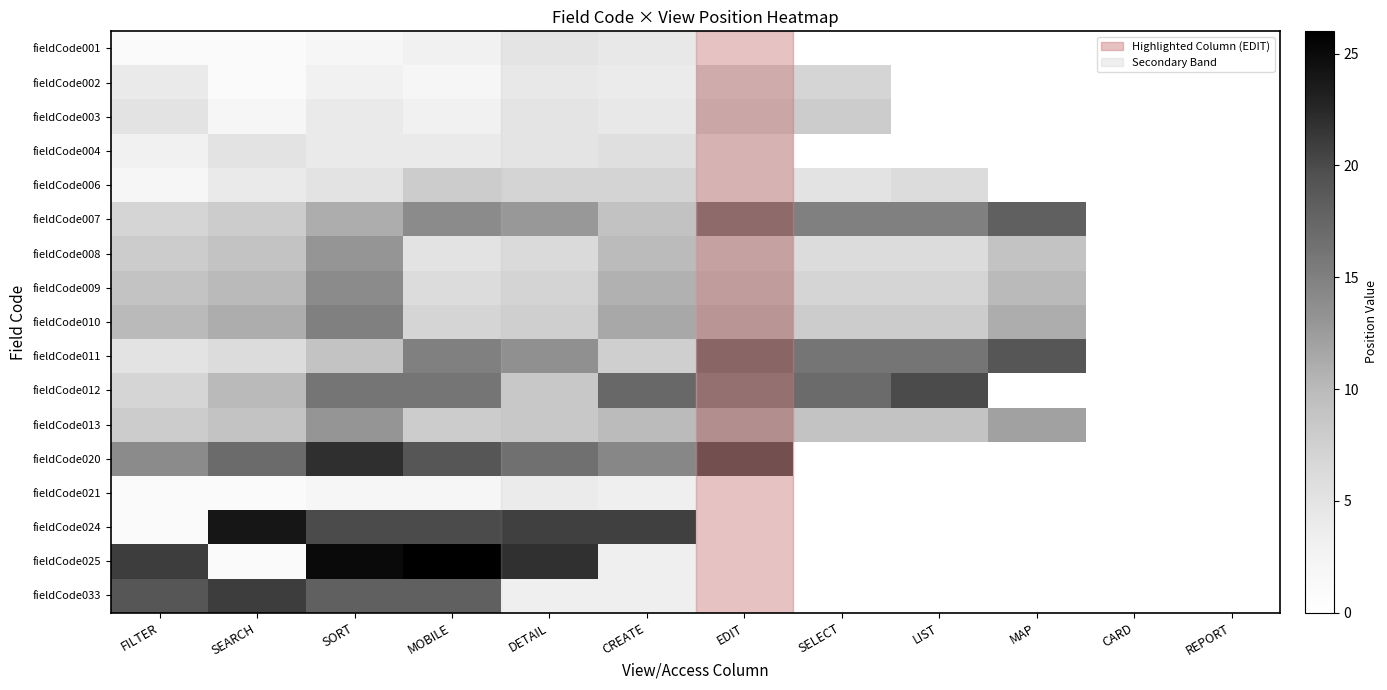

Reading right to left, transcribe all the data shown in this chart.

fieldCode001: REPORT=0	CARD=0	MAP=0	LIST=0	SELECT=0	EDIT=0	CREATE=2	DETAIL=3	MOBILE=3	SORT=2	SEARCH=1	FILTER=1
fieldCode002: REPORT=0	CARD=0	MAP=0	LIST=0	SELECT=7	EDIT=7	CREATE=1	DETAIL=2	MOBILE=2	SORT=3	SEARCH=1	FILTER=4
fieldCode003: REPORT=0	CARD=0	MAP=0	LIST=0	SELECT=8	EDIT=8	CREATE=2	DETAIL=3	MOBILE=3	SORT=4	SEARCH=2	FILTER=5
fieldCode004: REPORT=0	CARD=0	MAP=0	LIST=0	SELECT=0	EDIT=5	CREATE=4	DETAIL=3	MOBILE=4	SORT=4	SEARCH=5	FILTER=3
fieldCode006: REPORT=0	CARD=0	MAP=0	LIST=6	SELECT=5	EDIT=5	CREATE=6	DETAIL=6	MOBILE=8	SORT=5	SEARCH=4	FILTER=2
fieldCode007: REPORT=0	CARD=0	MAP=18	LIST=15	SELECT=15	EDIT=18	CREATE=9	DETAIL=14	MOBILE=14	SORT=11	SEARCH=8	FILTER=7
fieldCode008: REPORT=0	CARD=0	MAP=9	LIST=6	SELECT=6	EDIT=9	CREATE=10	DETAIL=5	MOBILE=5	SORT=13	SEARCH=9	FILTER=8
fieldCode009: REPORT=0	CARD=0	MAP=10	LIST=7	SELECT=7	EDIT=10	CREATE=11	DETAIL=6	MOBILE=6	SORT=14	SEARCH=10	FILTER=9
fieldCode010: REPORT=0	CARD=0	MAP=11	LIST=8	SELECT=8	EDIT=11	CREATE=12	DETAIL=7	MOBILE=7	SORT=15	SEARCH=11	FILTER=10
fieldCode011: REPORT=0	CARD=0	MAP=19	LIST=16	SELECT=16	EDIT=19	CREATE=7	DETAIL=15	MOBILE=15	SORT=9	SEARCH=6	FILTER=5
fieldCode012: REPORT=0	CARD=0	MAP=0	LIST=20	SELECT=17	EDIT=17	CREATE=20	DETAIL=8	MOBILE=16	SORT=16	SEARCH=10	FILTER=7
fieldCode013: REPORT=0	CARD=0	MAP=12	LIST=9	SELECT=9	EDIT=12	CREATE=10	DETAIL=8	MOBILE=8	SORT=13	SEARCH=9	FILTER=8
fieldCode020: REPORT=0	CARD=0	MAP=0	LIST=0	SELECT=0	EDIT=22	CREATE=16	DETAIL=19	MOBILE=19	SORT=22	SEARCH=17	FILTER=14
fieldCode021: REPORT=0	CARD=0	MAP=0	LIST=0	SELECT=0	EDIT=0	CREATE=0	DETAIL=1	MOBILE=2	SORT=2	SEARCH=1	FILTER=1
fieldCode024: REPORT=0	CARD=0	MAP=0	LIST=0	SELECT=0	EDIT=0	CREATE=24	DETAIL=24	MOBILE=20	SORT=20	SEARCH=24	FILTER=1
fieldCode025: REPORT=0	CARD=0	MAP=0	LIST=0	SELECT=0	EDIT=0	CREATE=0	DETAIL=26	MOBILE=26	SORT=25	SEARCH=1	FILTER=21
fieldCode033: REPORT=0	CARD=0	MAP=0	LIST=0	SELECT=0	EDIT=0	CREATE=0	DETAIL=0	MOBILE=18	SORT=18	SEARCH=21	FILTER=19